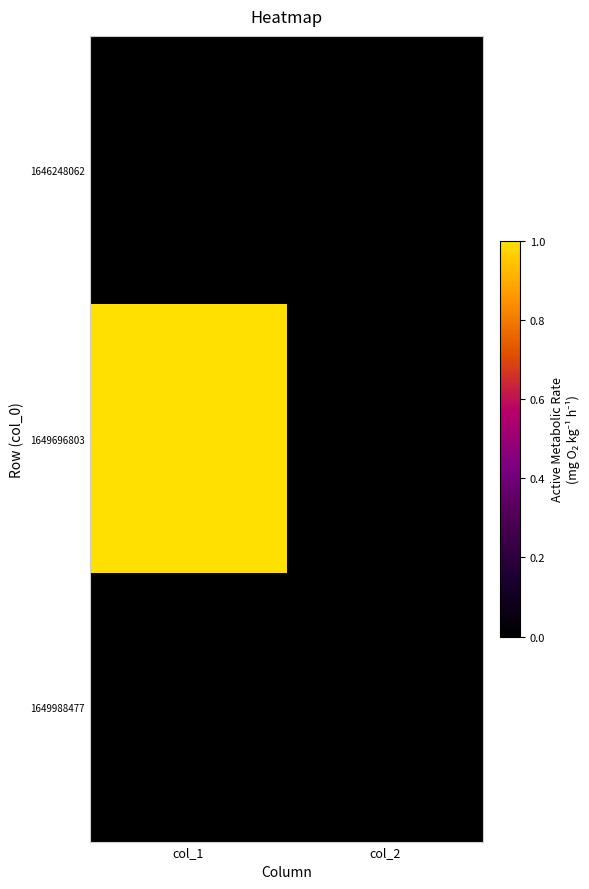

Reading left to right, what are all the values shown in this chart?

1646248062: col_1=0	col_2=0
1649696803: col_1=1	col_2=0
1649988477: col_1=0	col_2=0